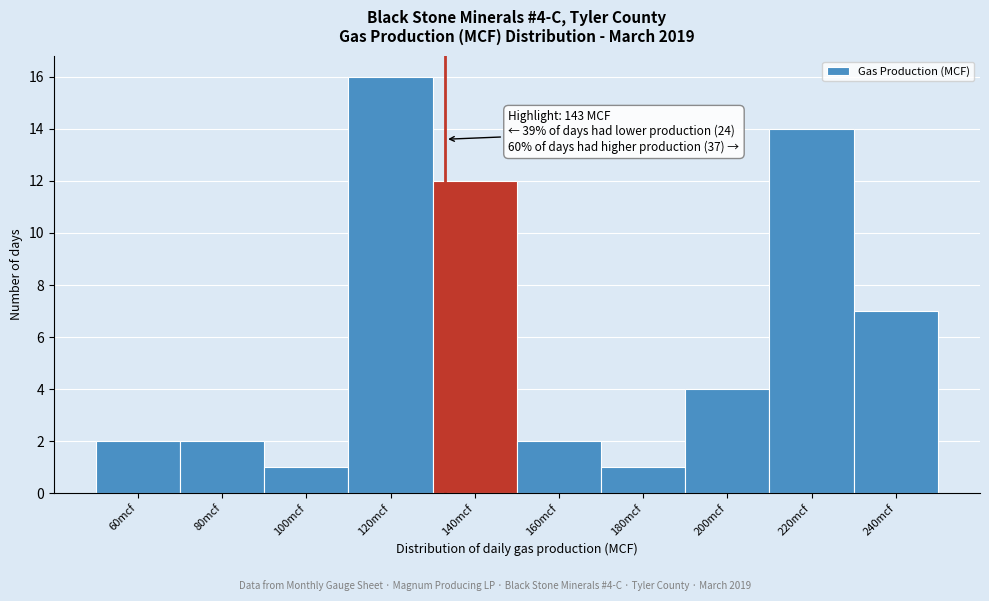

Reading left to right, extract all data points from this chart.

60mcf=2	80mcf=2	100mcf=1	120mcf=16	140mcf=12	160mcf=2	180mcf=1	200mcf=4	220mcf=14	240mcf=7